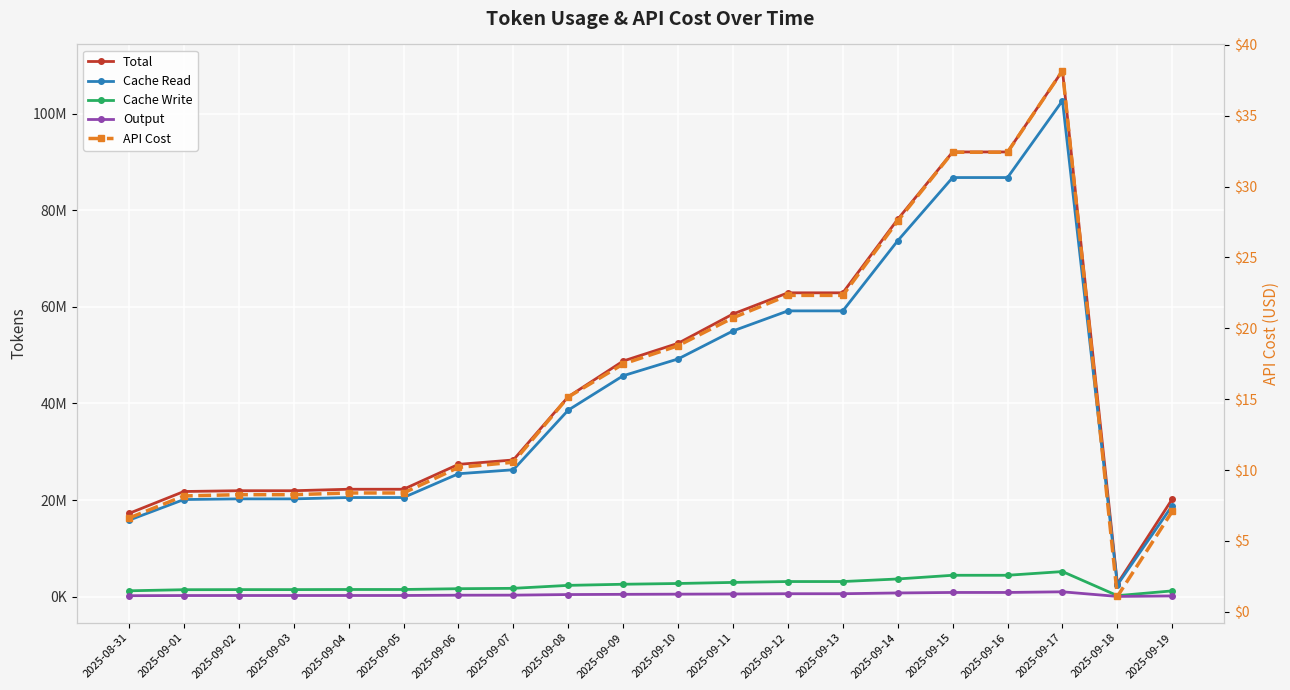

List the labels in order of Total value, largest first.

2025-09-17, 2025-09-15, 2025-09-16, 2025-09-14, 2025-09-12, 2025-09-13, 2025-09-11, 2025-09-10, 2025-09-09, 2025-09-08, 2025-09-07, 2025-09-06, 2025-09-04, 2025-09-05, 2025-09-02, 2025-09-03, 2025-09-01, 2025-09-19, 2025-08-31, 2025-09-18